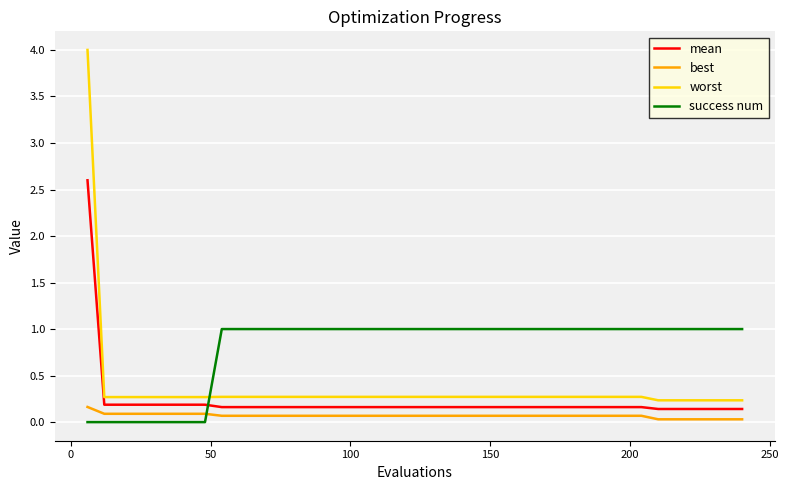

What are all the series names shown in the legend?

mean, best, worst, success num